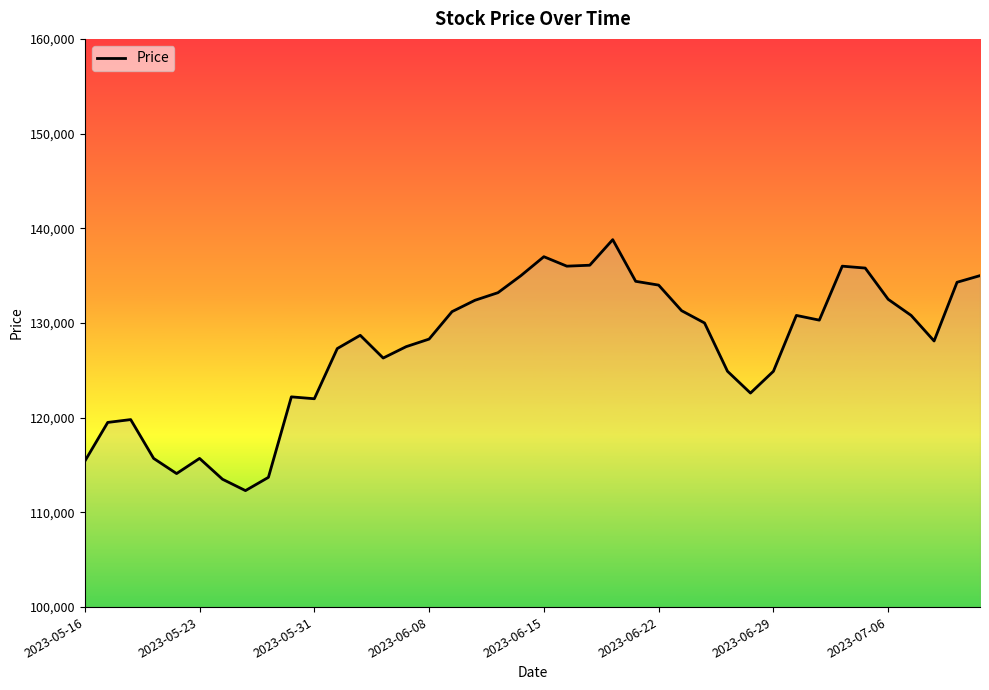

What is the maximum value shown in the chart?

138800